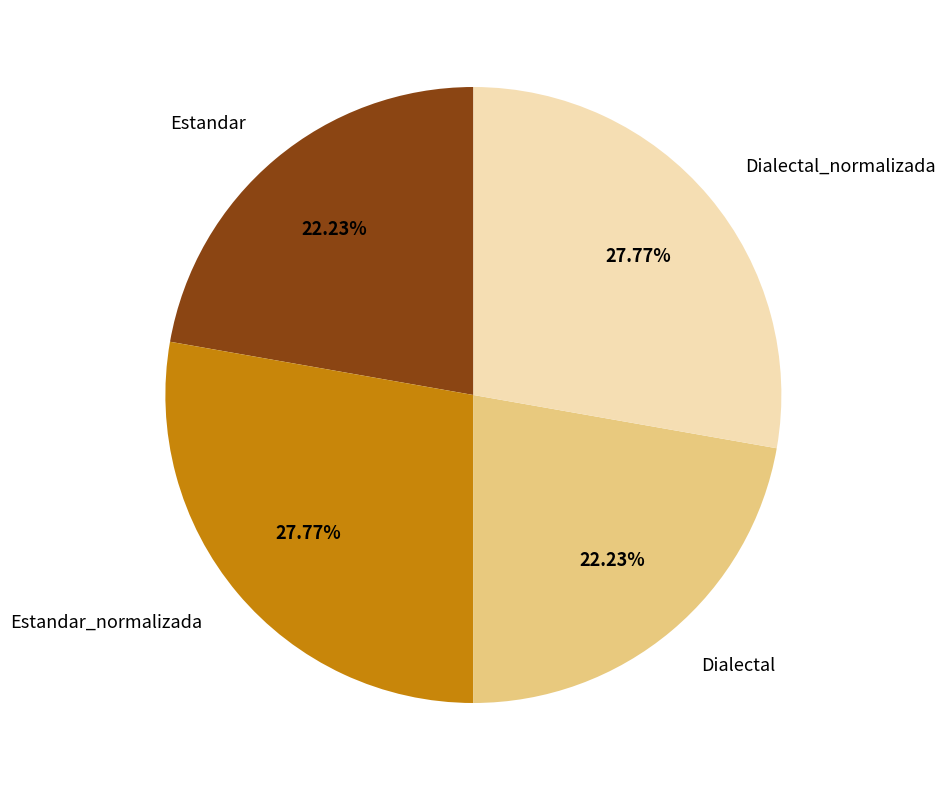

Combined, do Estandar_normalizada and Dialectal_normalizada account for over 50%?

Yes